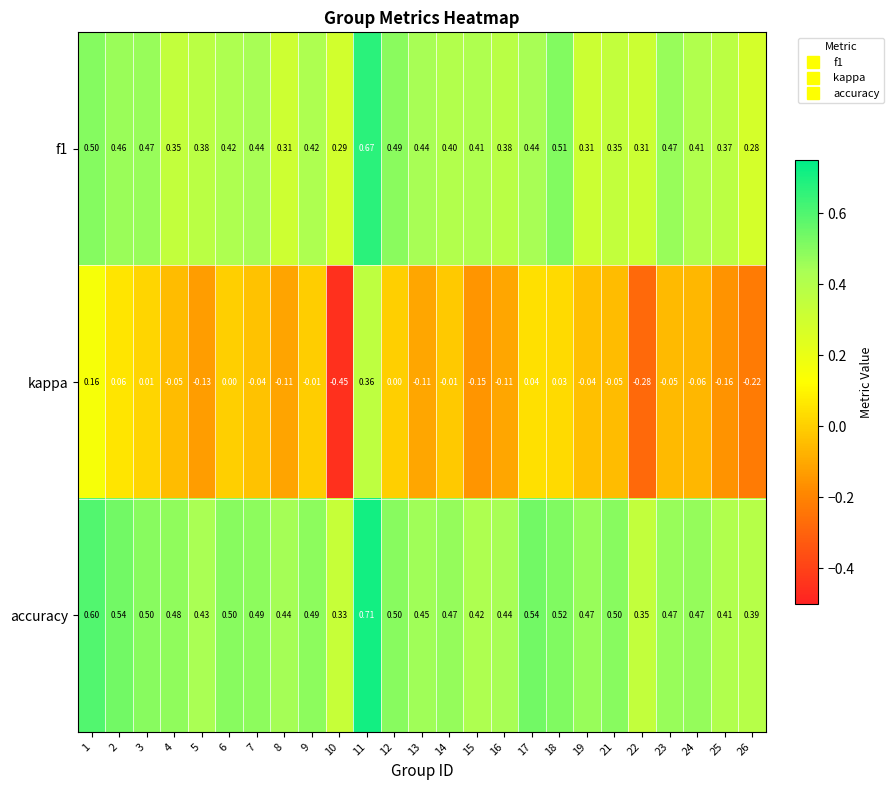

Which series has the widest spread of values?

kappa